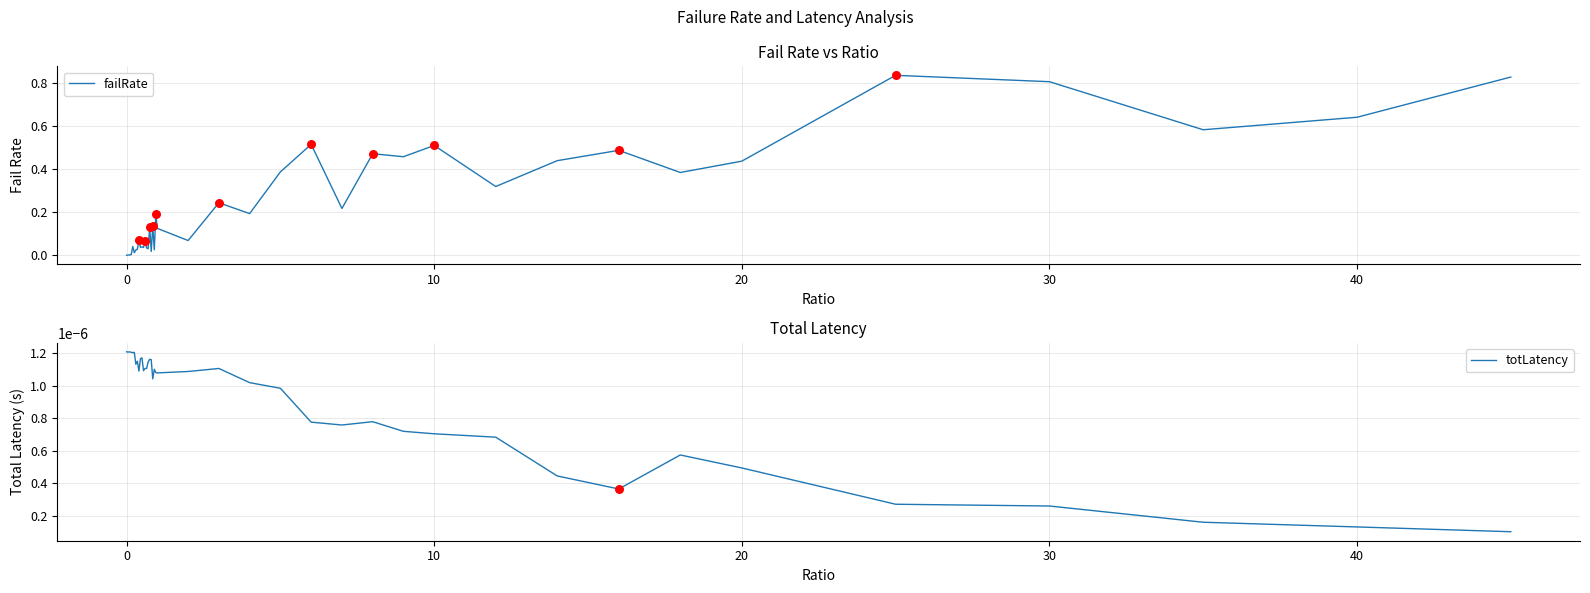

At how many categories does at least one series exceed 0?

40